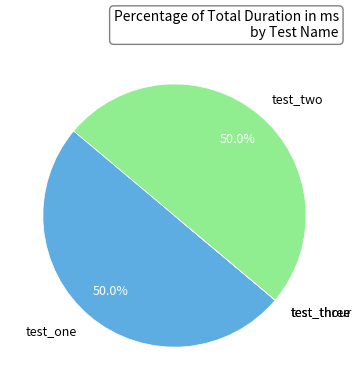

Approximately how many times larger is the value at test_one compared to test_two?

1.0